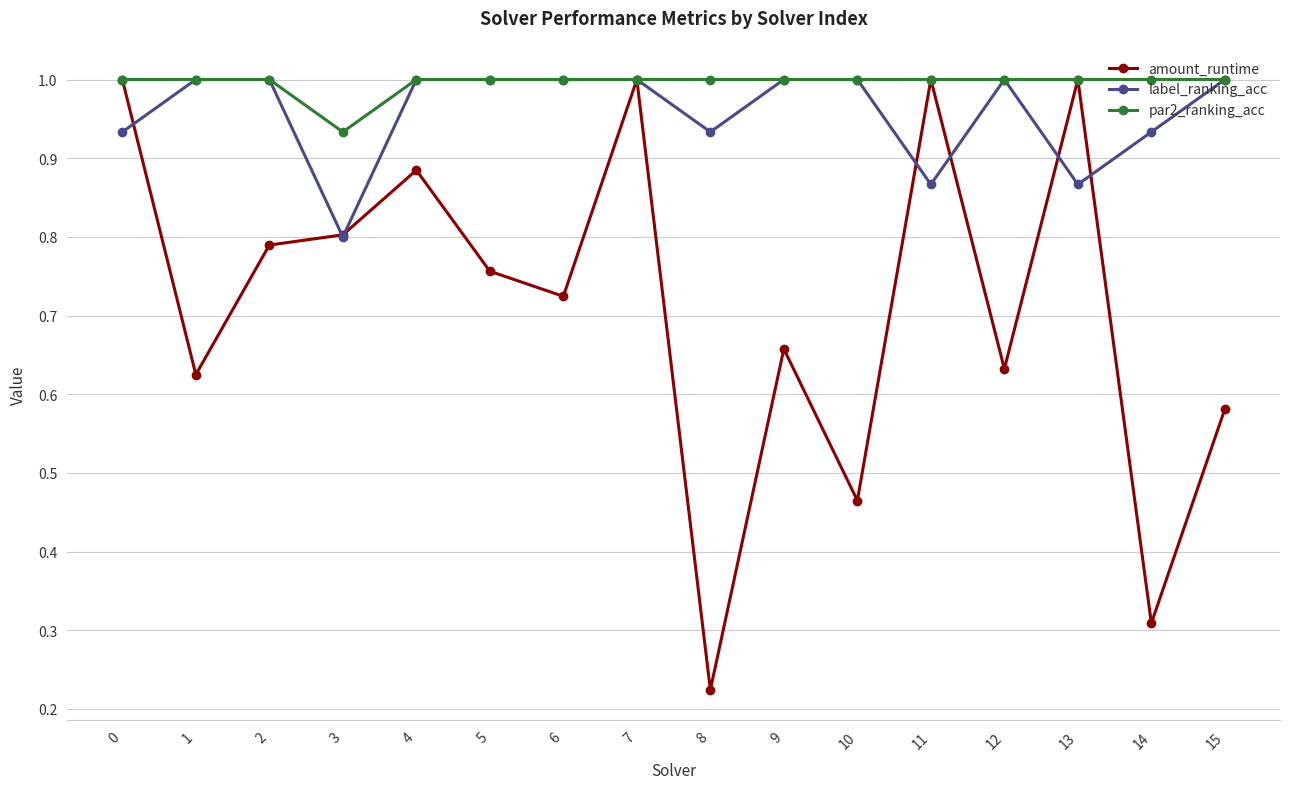

Which series has the largest total across all categories?

par2_ranking_acc